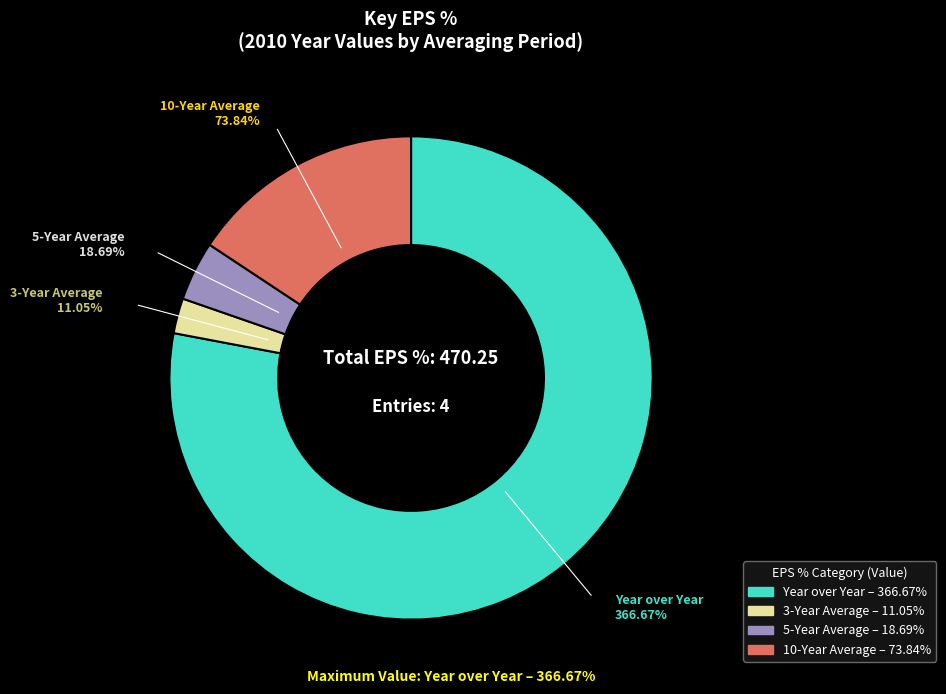

What percentage is the Year over Year slice, to the nearest percent?

78%